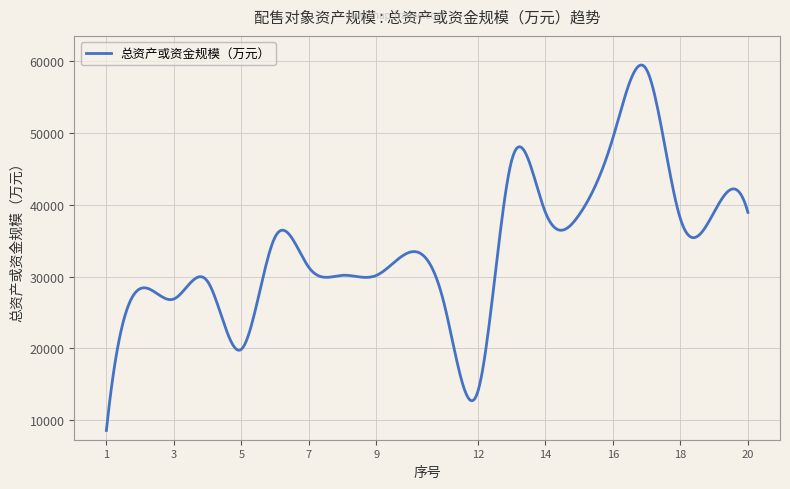

Count the number of categories in the chart.

400